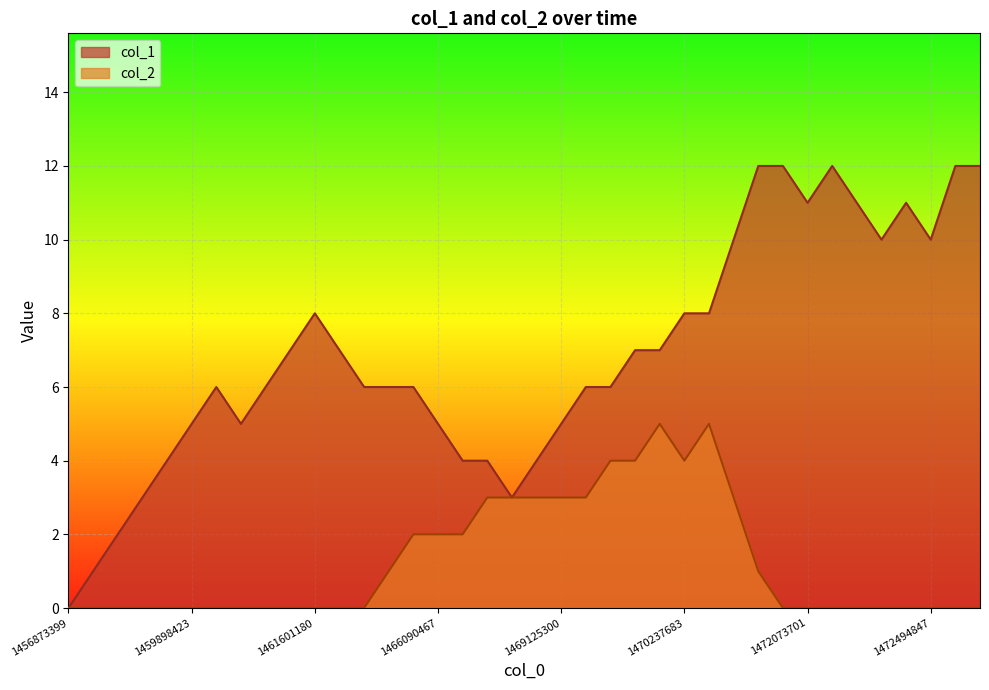

Is the value of col_2 at 12 greater than the value of col_1 at 36?

No